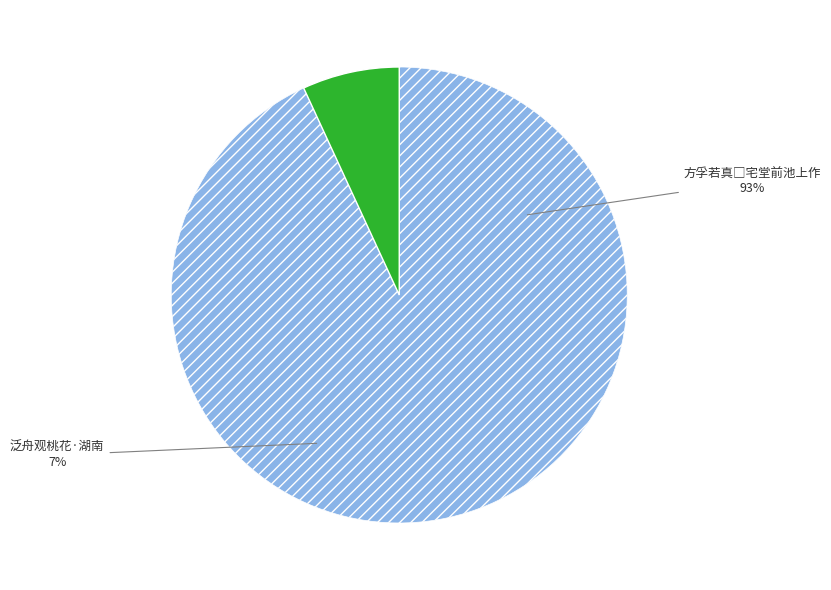

What percentage do 泛舟观桃花·湖南小山花更多 and 方孚若真□宅堂前池上作淮南小山题咏者甚多见其诗轴次韵 together represent?

100.0%